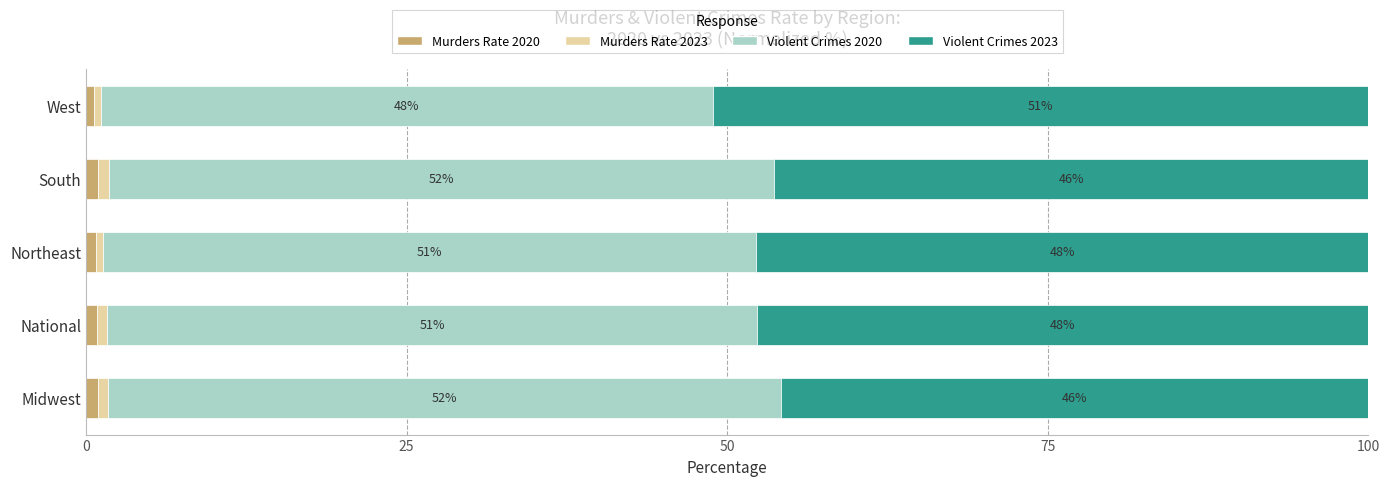

How many categories are shown in the chart?

5